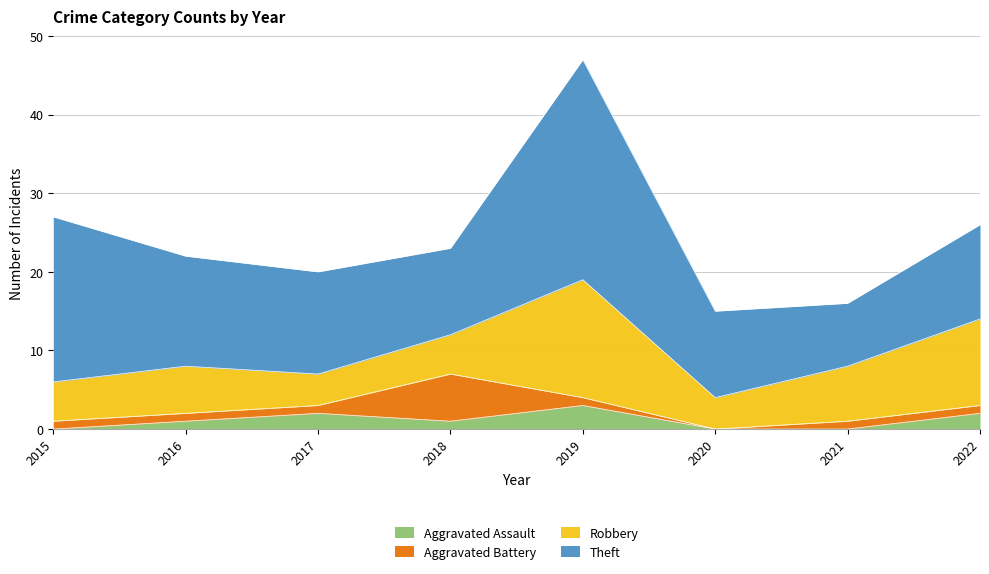

In Robbery, how many points are higher than both neighbors (excluding endpoints)?

2